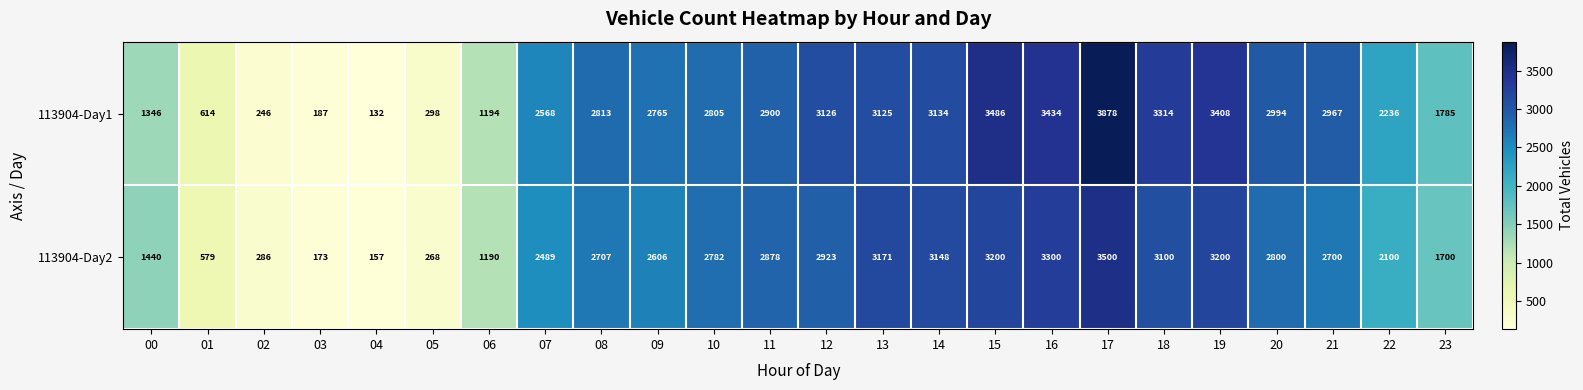

At which label is 113904-Day1 closest to 2005?

23